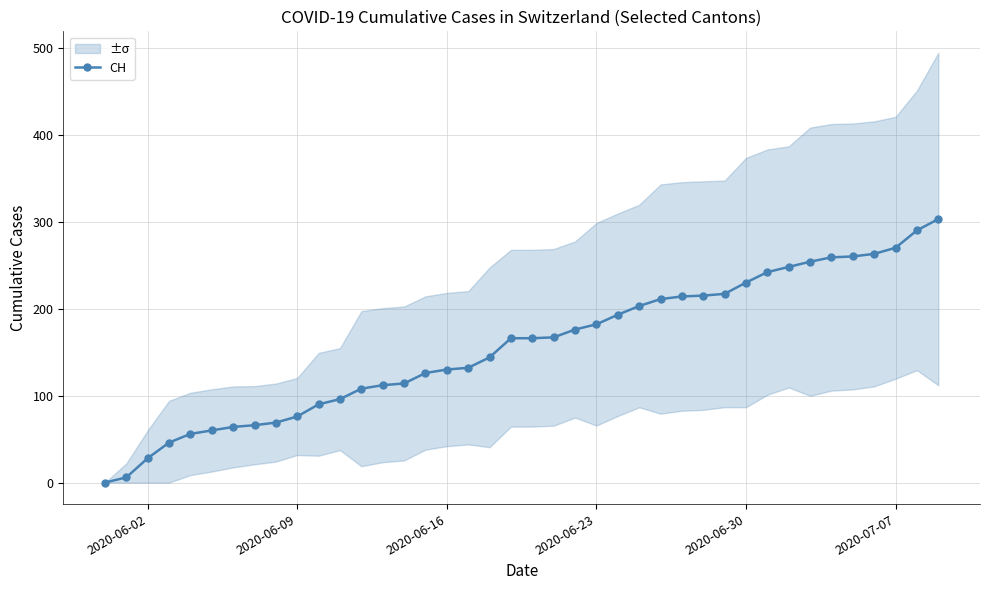

What is the sum of all values?

6252